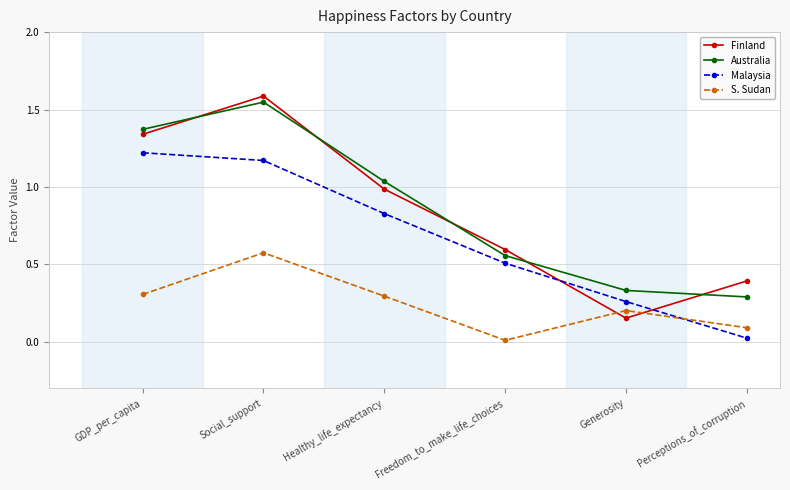

List the series in order of their peak value, lowest first.

S. Sudan, Malaysia, Australia, Finland